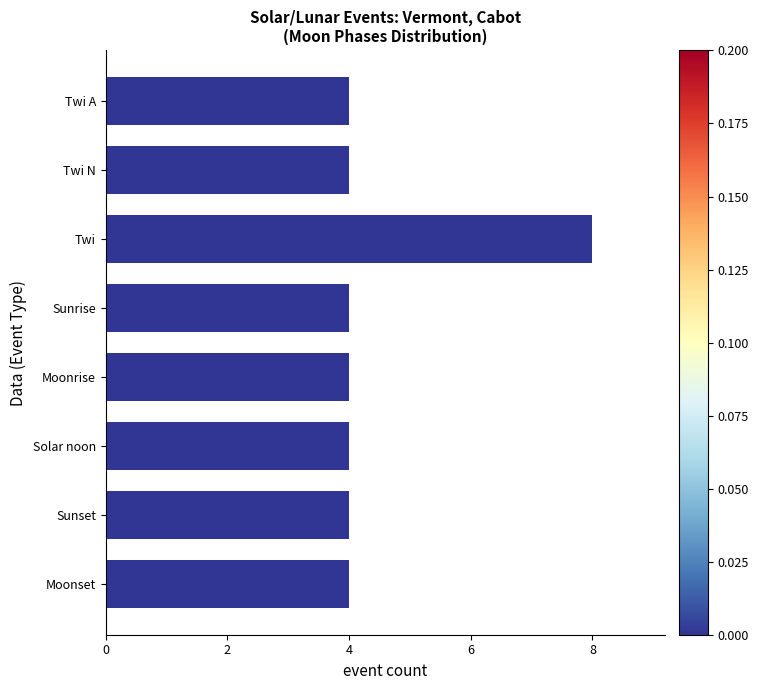

How many bars are there in total?

8